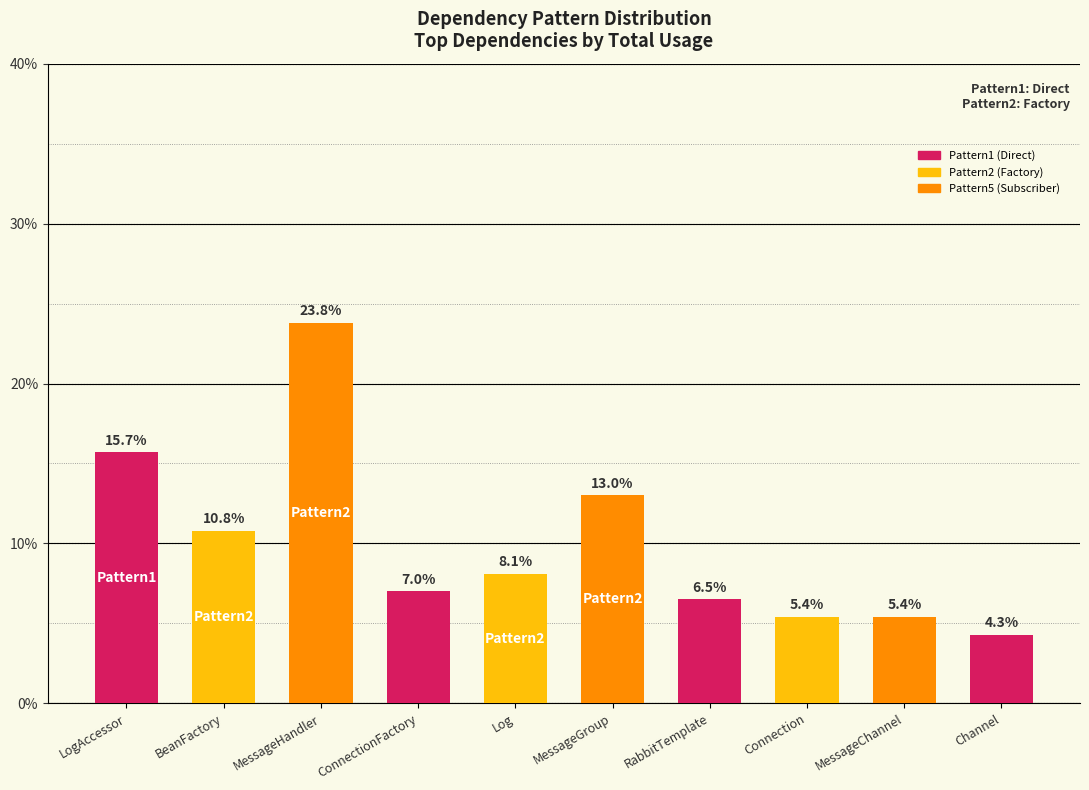

How many bars are there in total?

10